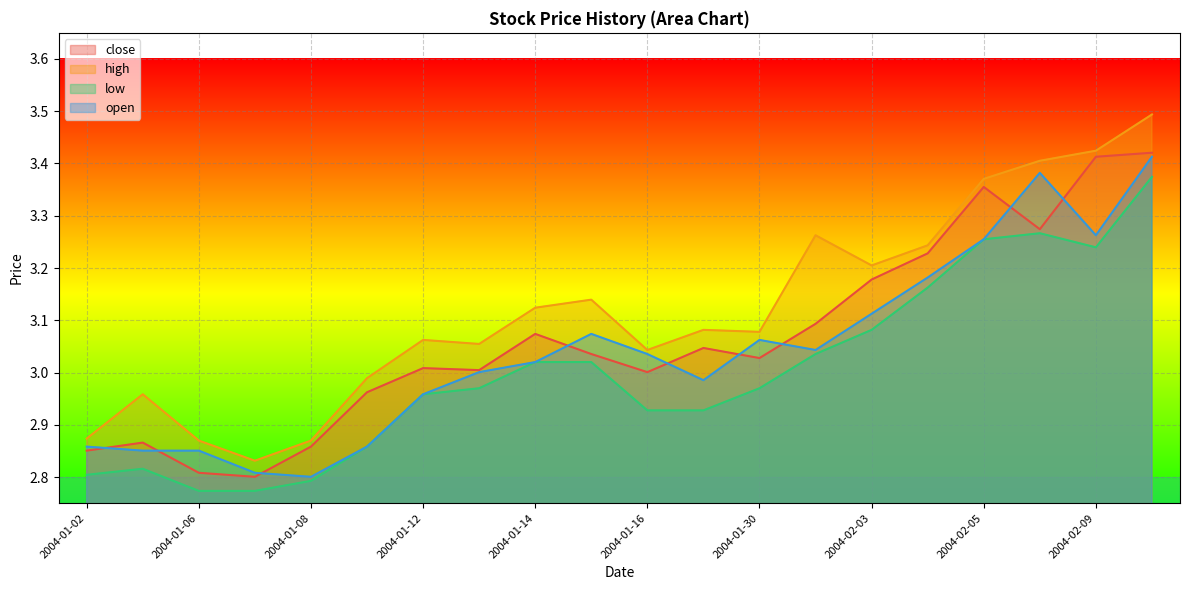

Which has a higher value, 2004-02-05 or 2004-01-13?

2004-02-05